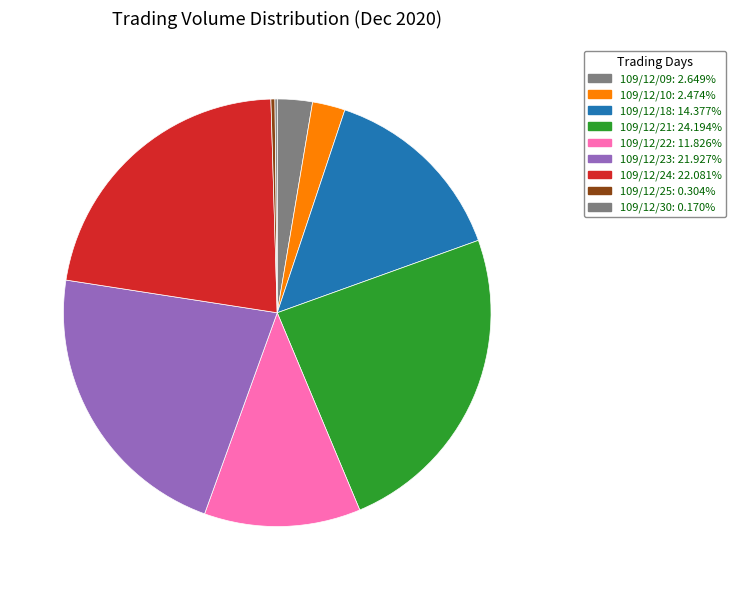

Approximately how many times larger is the value at 109/12/10 compared to 109/12/24?

0.1